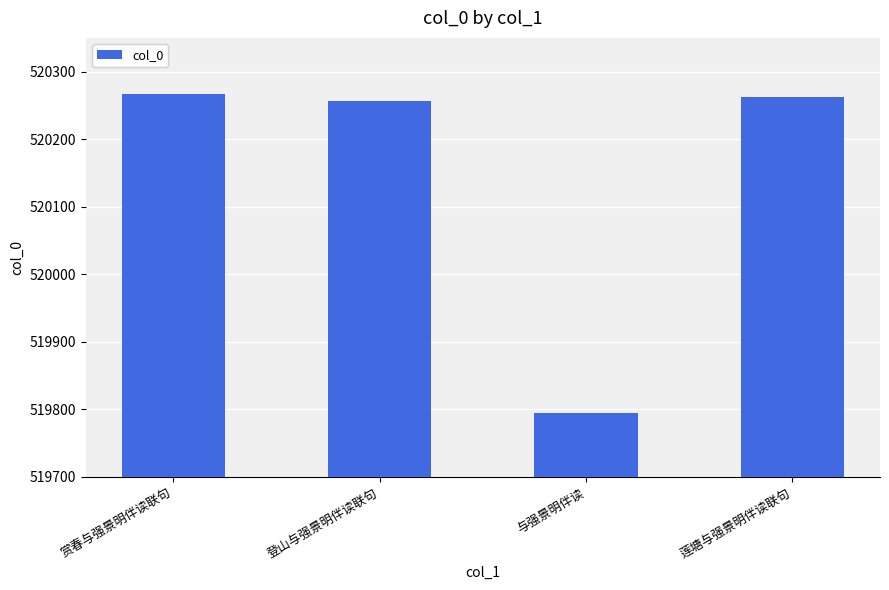

What is the difference between the maximum and minimum values?

472